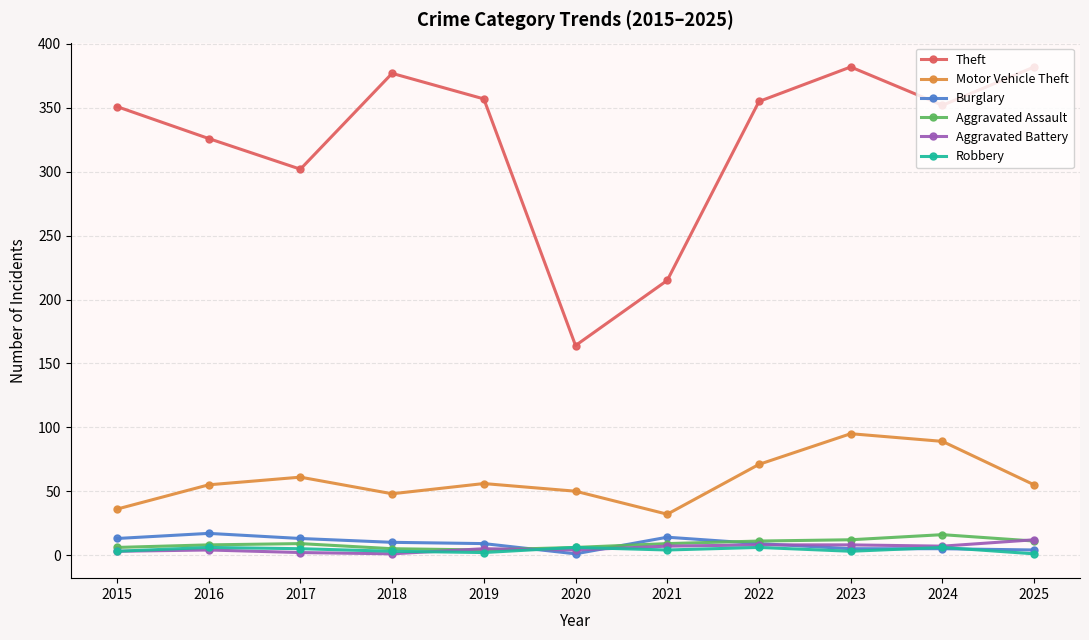

How many times do Burglary and Aggravated Assault cross each other?

3